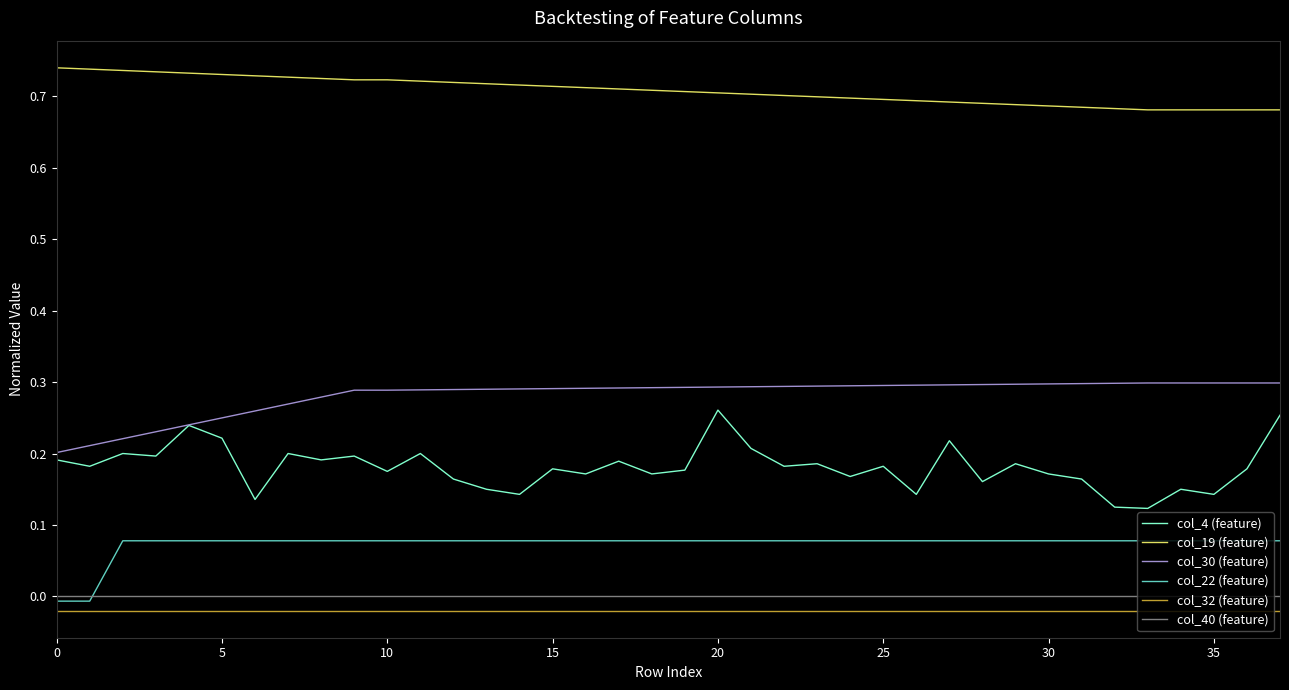

Which series has the largest total across all categories?

col_19 (feature)